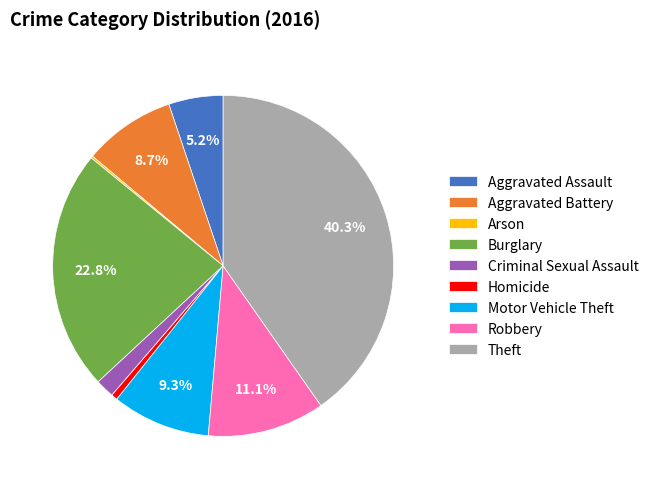

Between Homicide and Aggravated Assault, which is larger?

Aggravated Assault